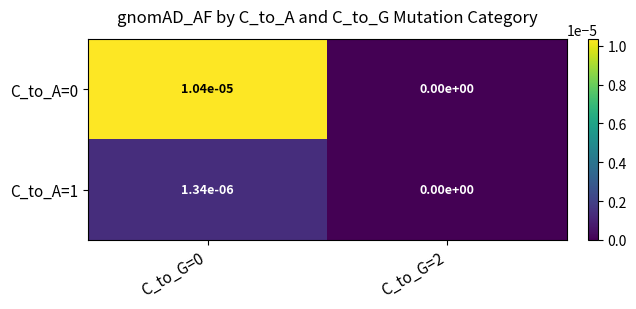

True or false: C_to_A=0 has a value of 0.0 at C_to_G=2.

True